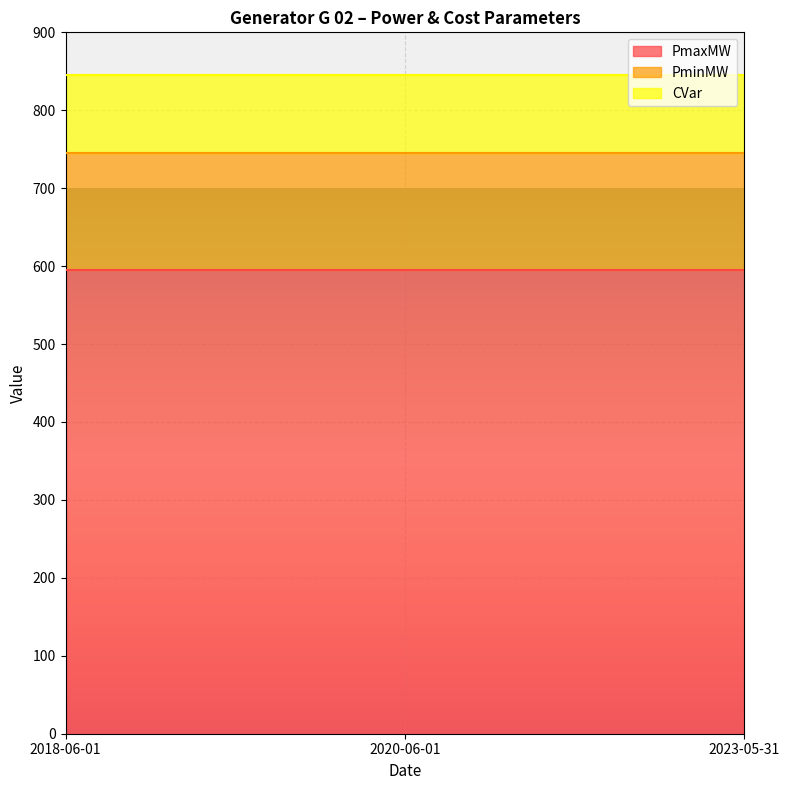

What is the total value across all series at 2018-06-01?

845